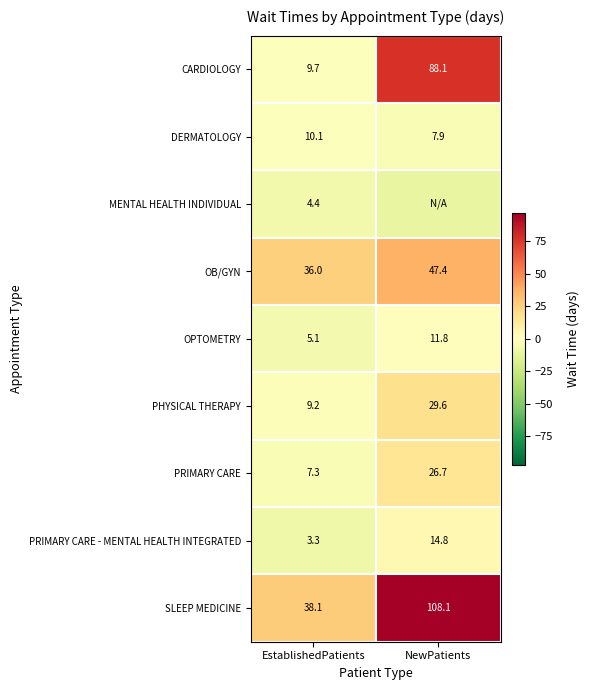

Where does the PRIMARY CARE - MENTAL HEALTH INTEGRATED series first go above 14?

NewPatients